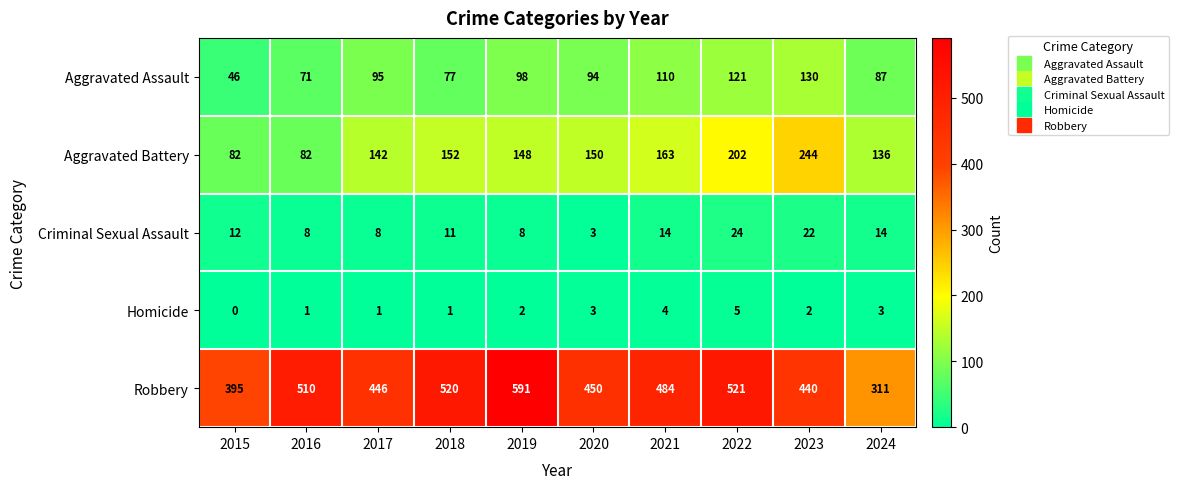

Read the Criminal Sexual Assault value at 2022, to the nearest 5.

25